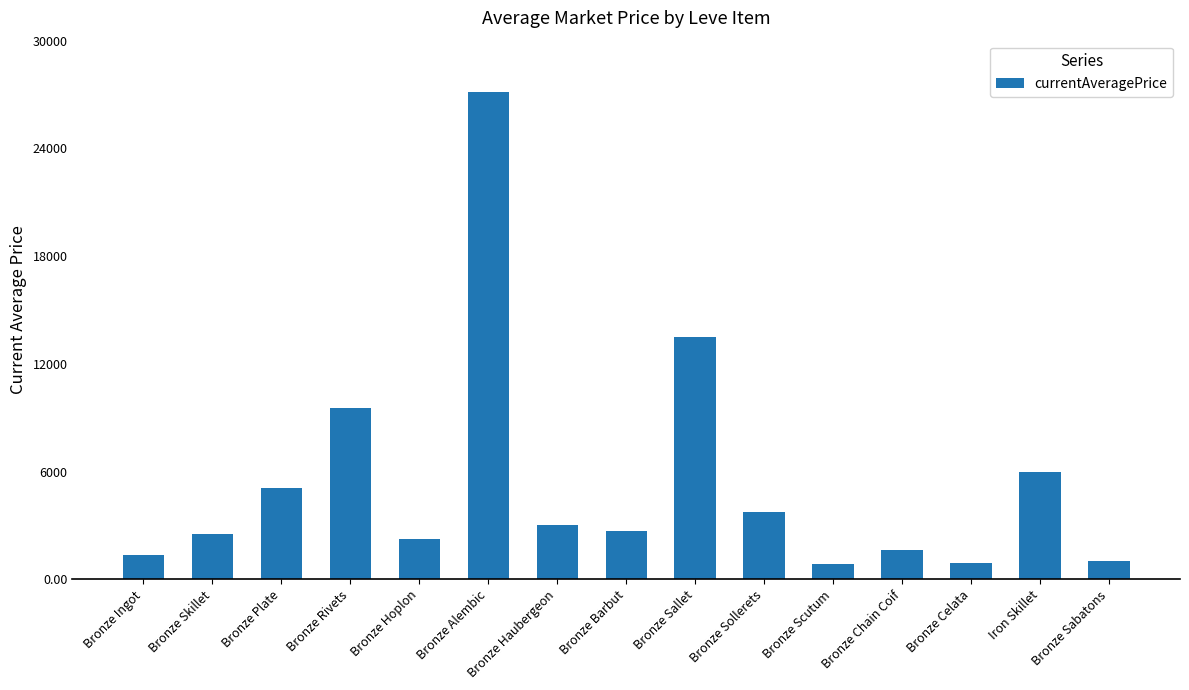

What is the sum of the values at Iron Skillet and Bronze Haubergeon?

9011.0